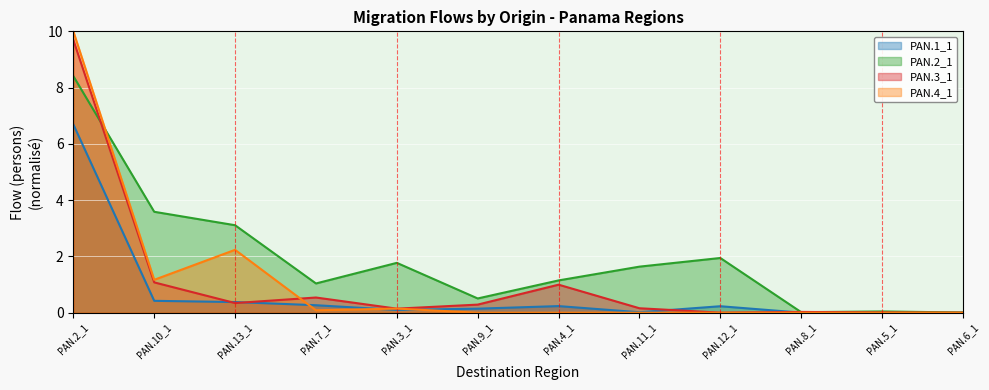

List the series in order of their peak value, highest first.

PAN.4_1, PAN.3_1, PAN.2_1, PAN.1_1